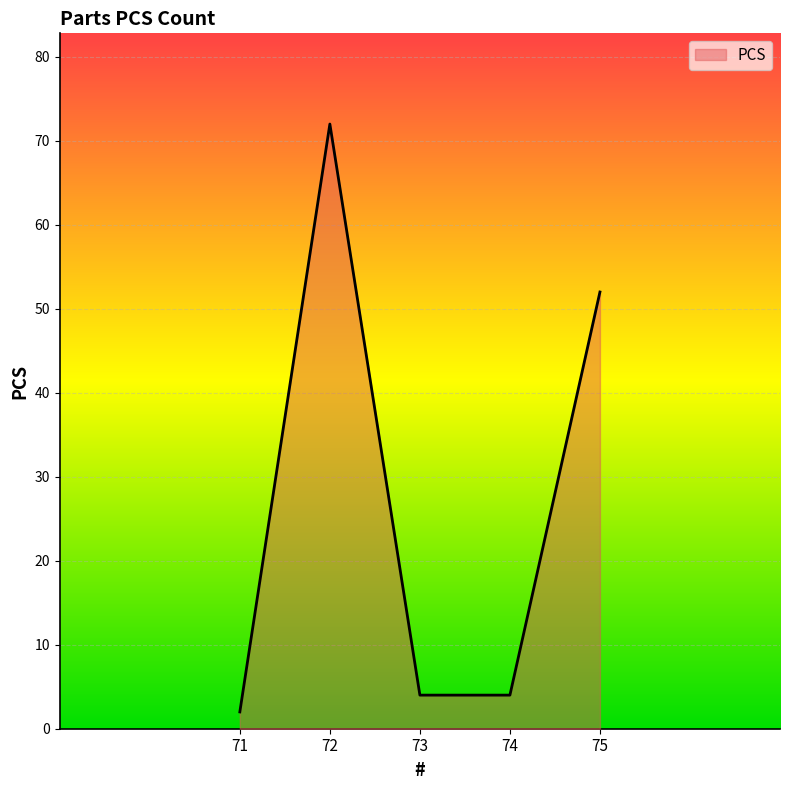

Reading right to left, what are all the values shown in this chart?

75=52	74=4	73=4	72=72	71=2